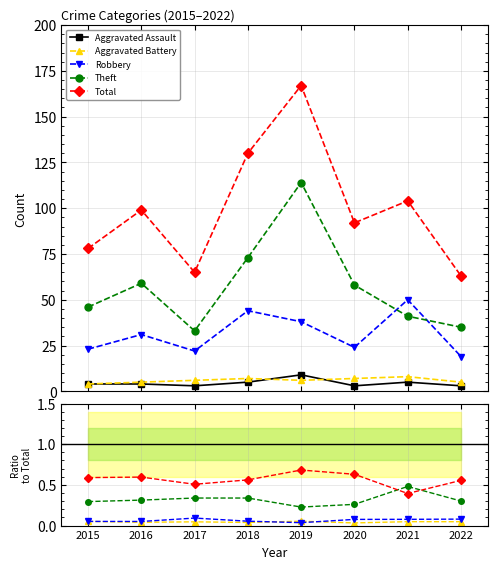

Is this an area chart (filled region under the line)?

No